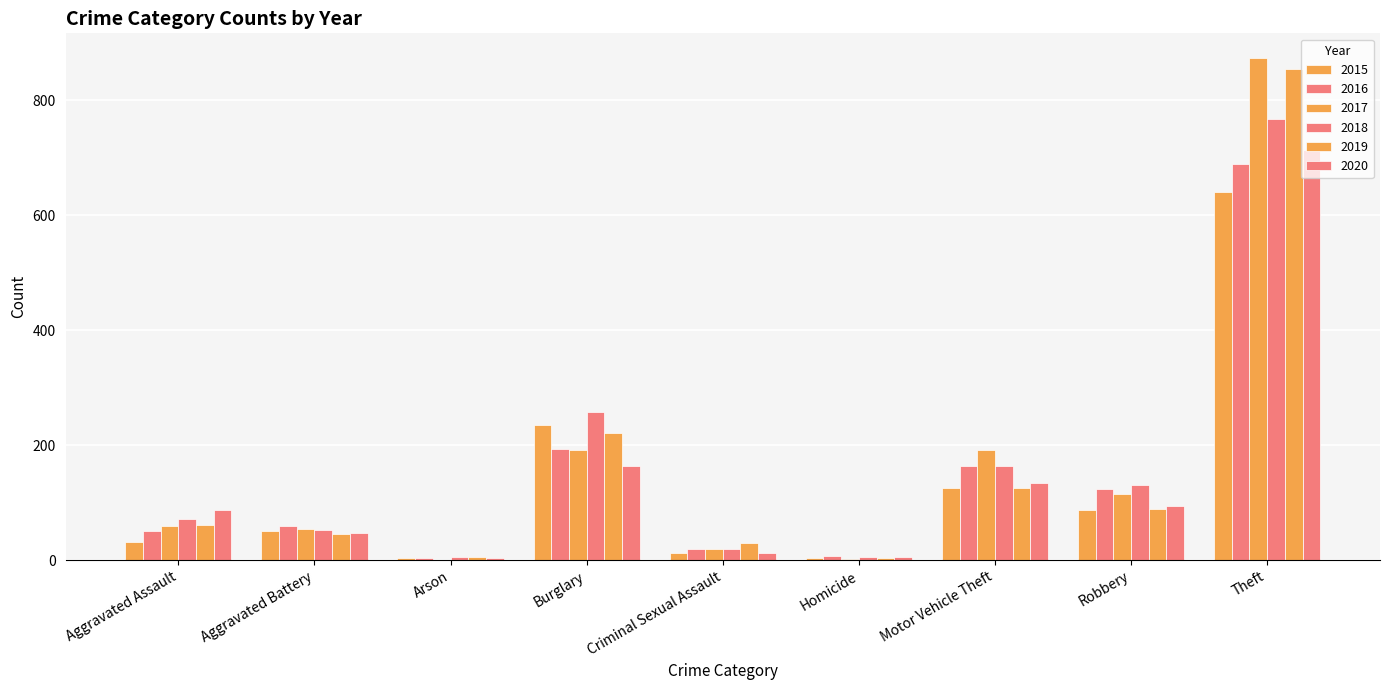

What is the label of the 7th bar from the left?

Motor Vehicle Theft